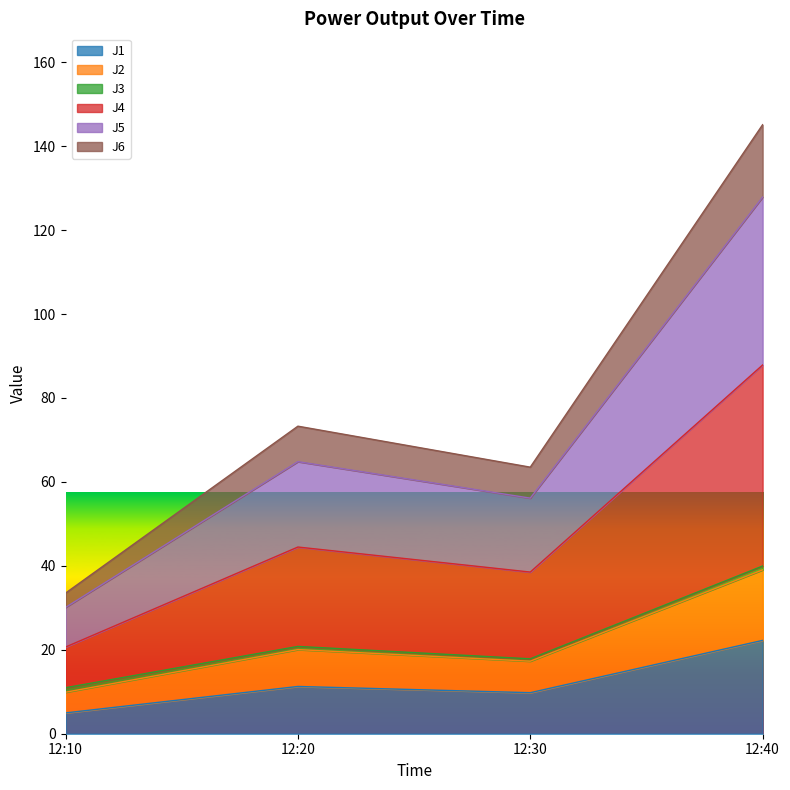

True or false: J6 and J5 cross at least once.

False